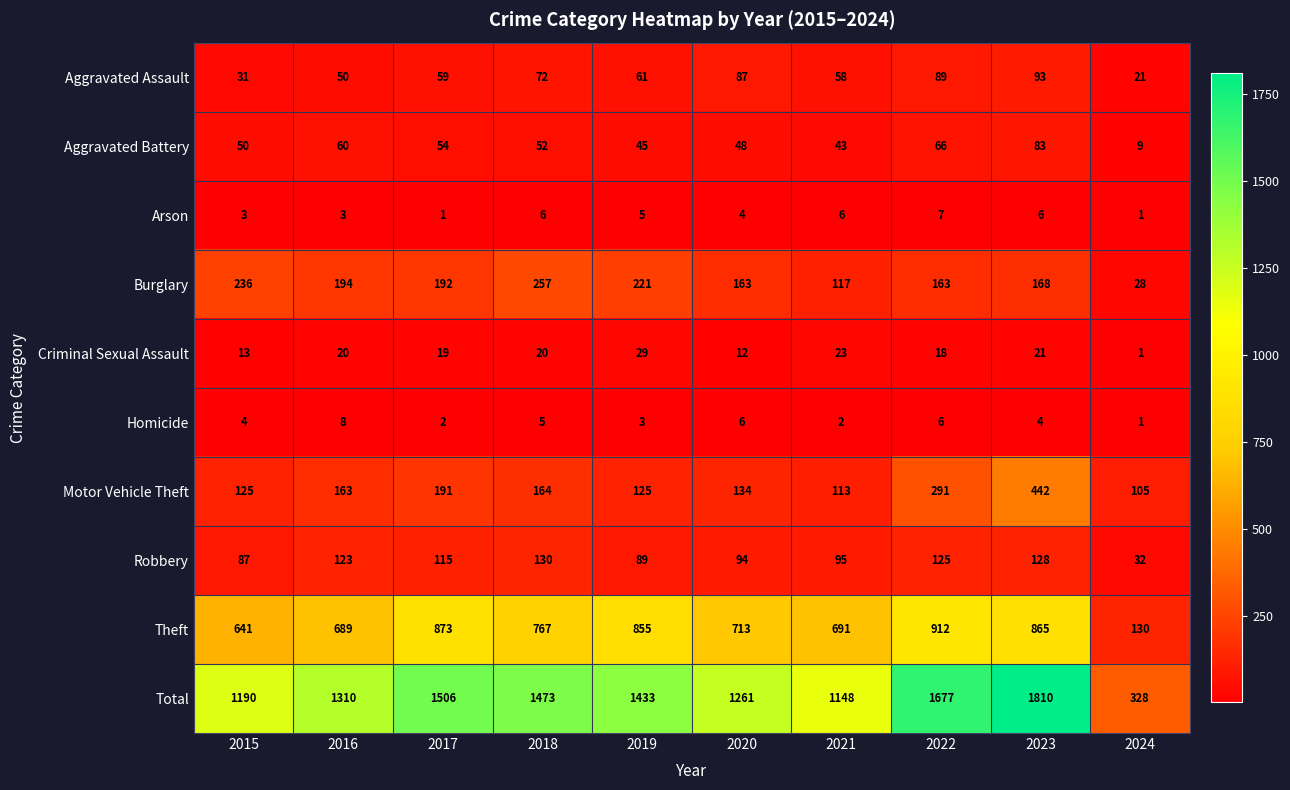

Count the number of data series in this chart.

10